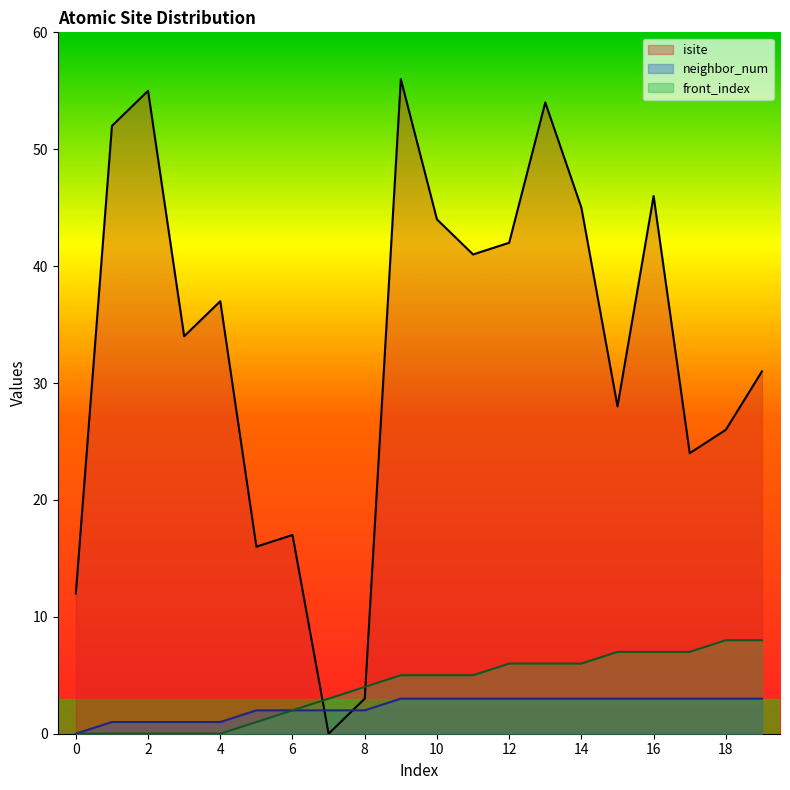

True or false: neighbor_num has a value of 1 at 0.

False